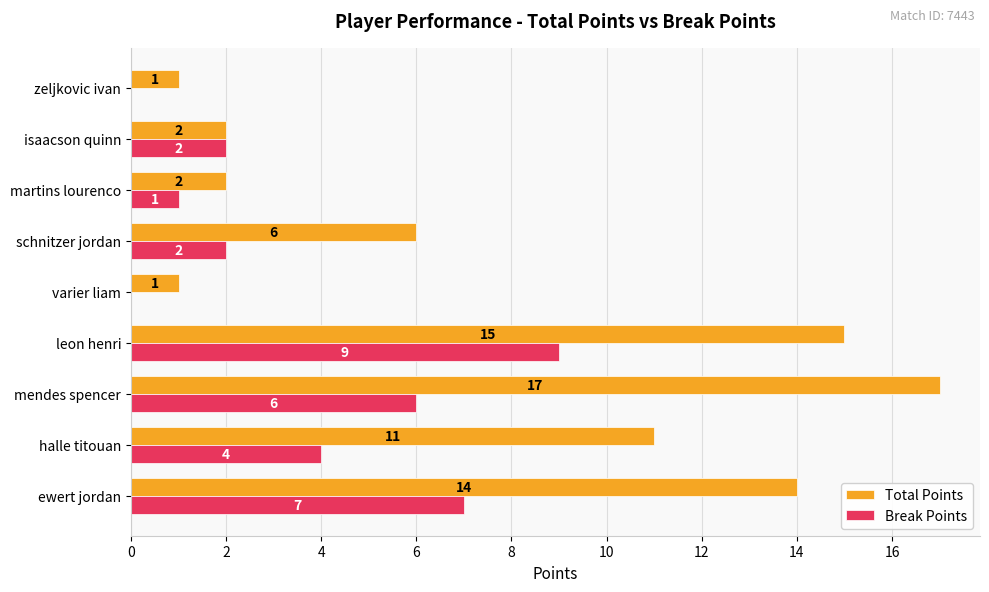

At which label is Total Points closest to 9?

halle titouan